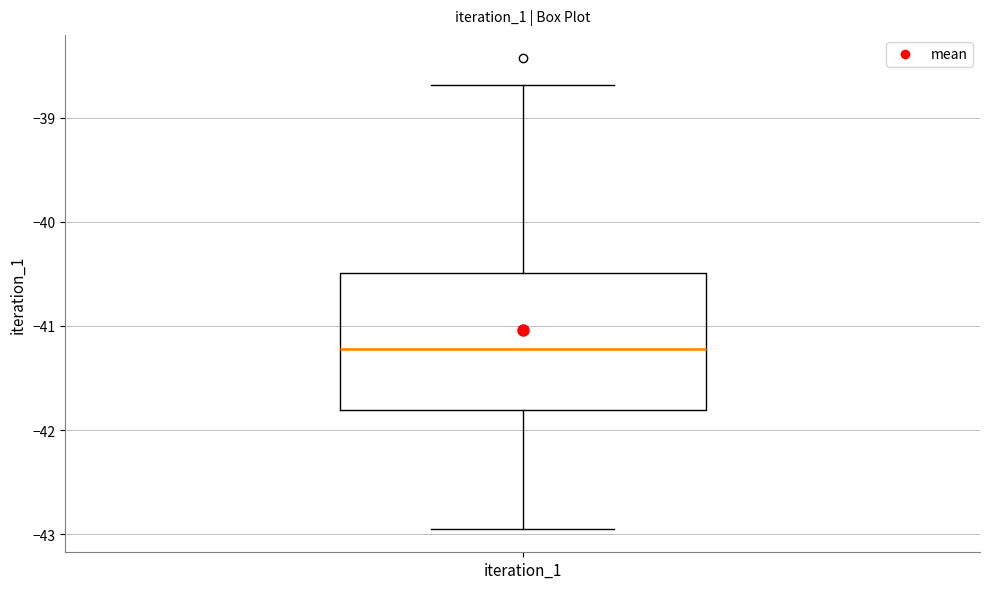

Read this box plot against the y-axis: the position of the median line, the range covered by the box, and the ends of both whiskers. The values are not printed on the chart, so give them approximately, as read against the axis.

median -41.2, box -41.8 to -40.5, whiskers -42.9 to -38.7